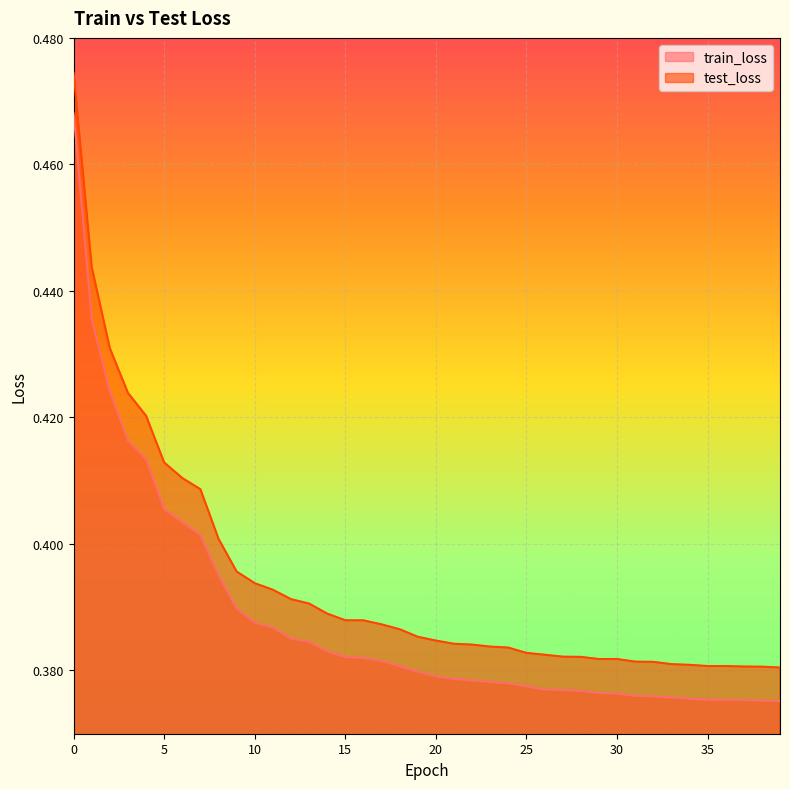

What is the sum of all test_loss values?

15.8